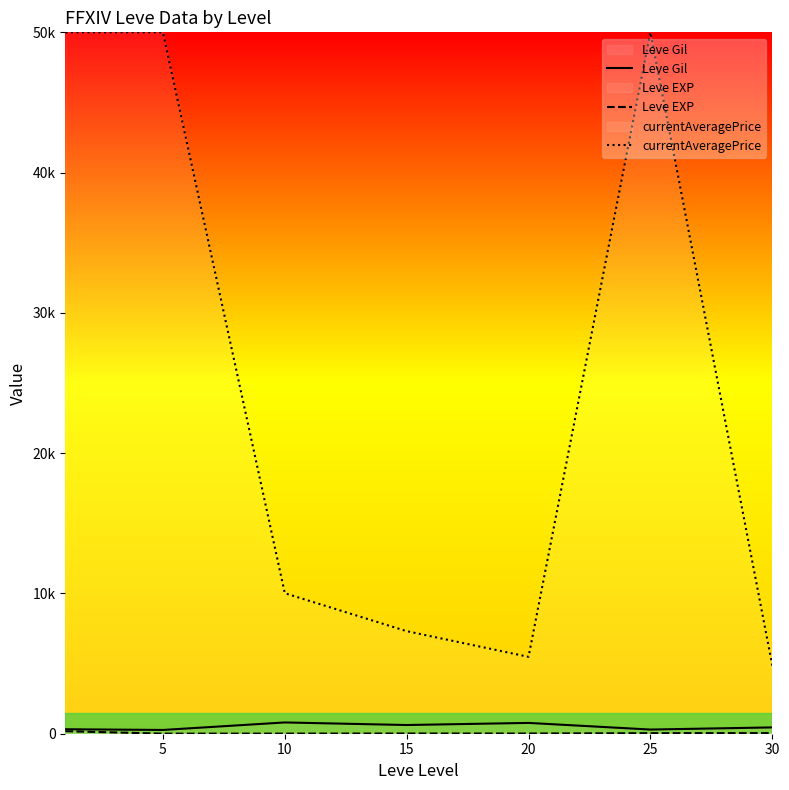

How many distinct data groups are displayed?

3